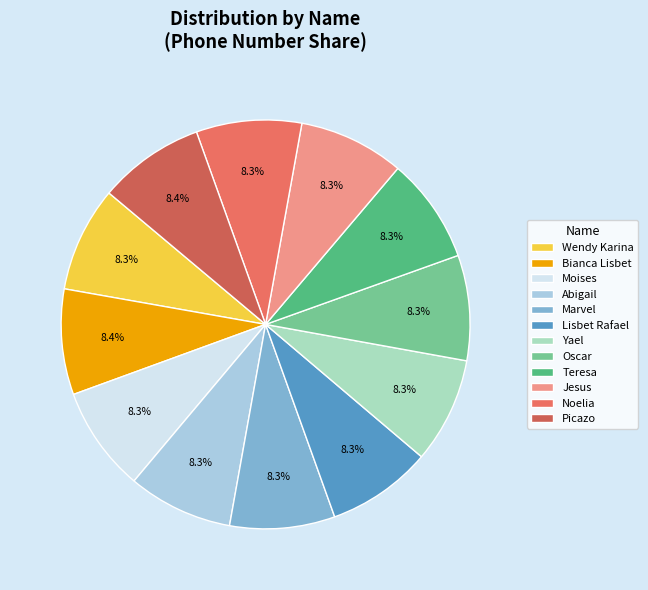

Combined, do Bianca Lisbet and Teresa account for over 50%?

No